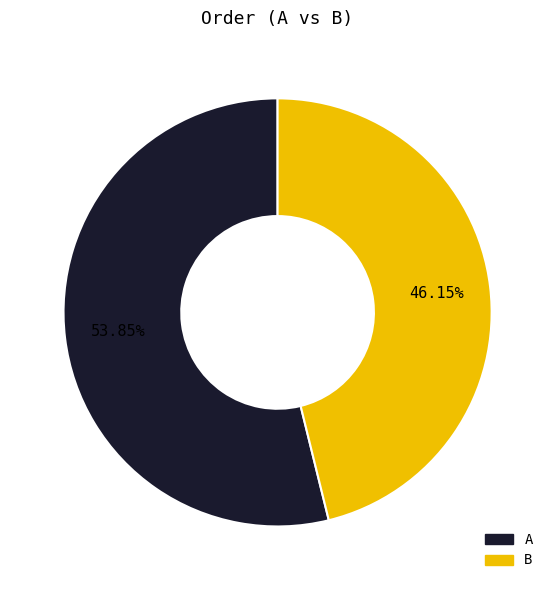

Which category accounts for the majority?

A